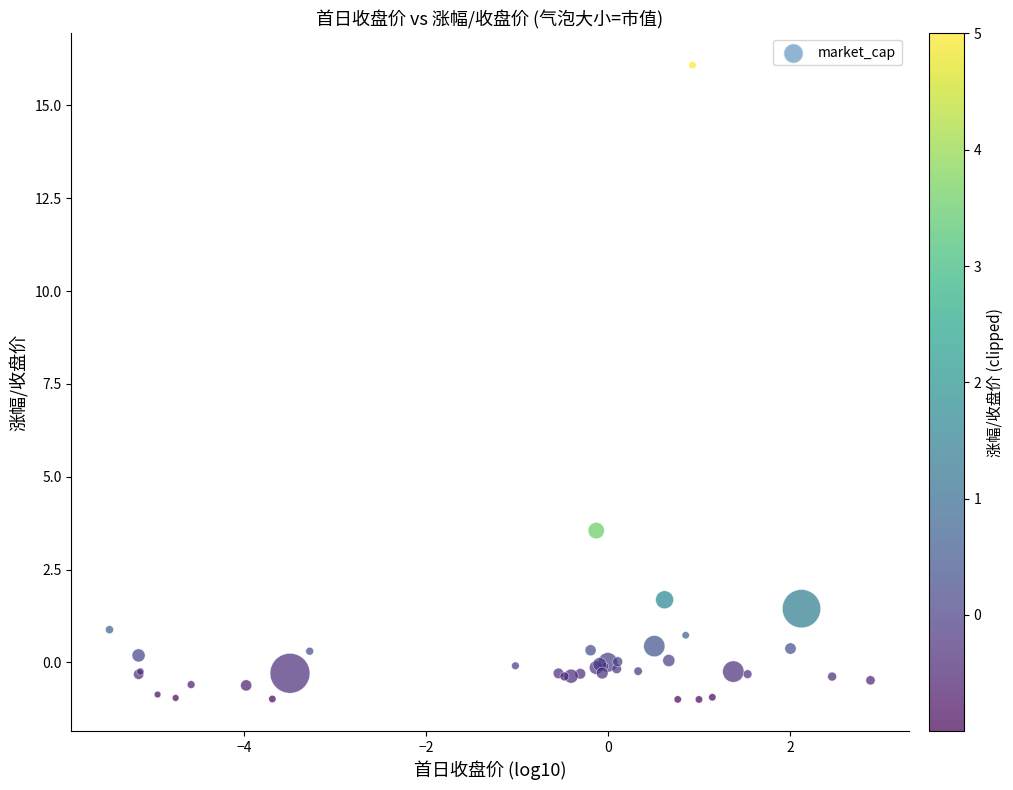

What Y value in the scatter plot is closest to 7?

3.5